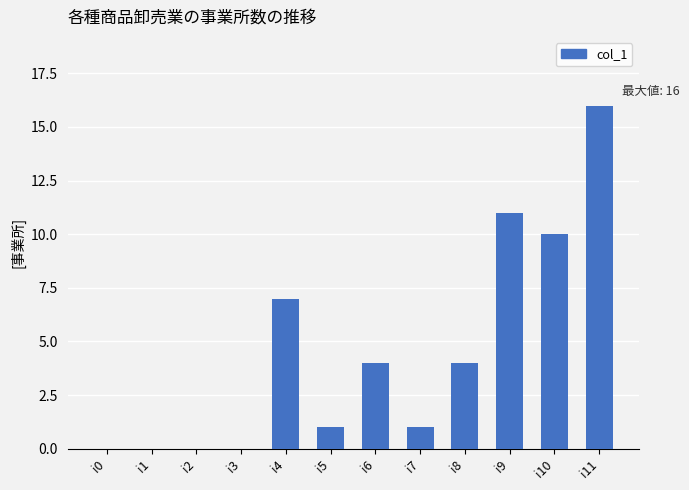

Reading left to right, extract all data points from this chart.

i0=0	i1=0	i2=0	i3=0	i4=7	i5=1	i6=4	i7=1	i8=4	i9=11	i10=10	i11=16